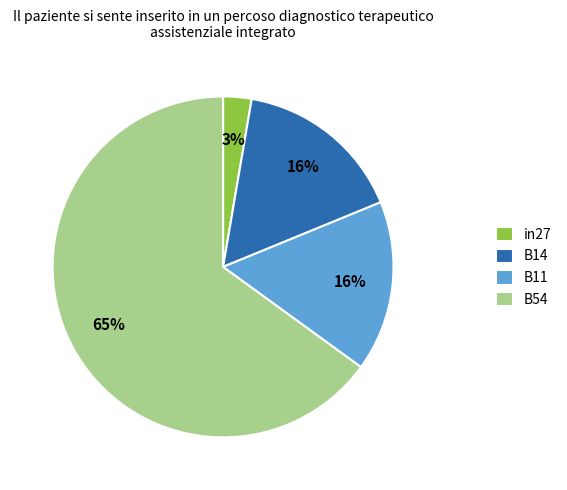

True or false: B54 accounts for 65% of the total.

True